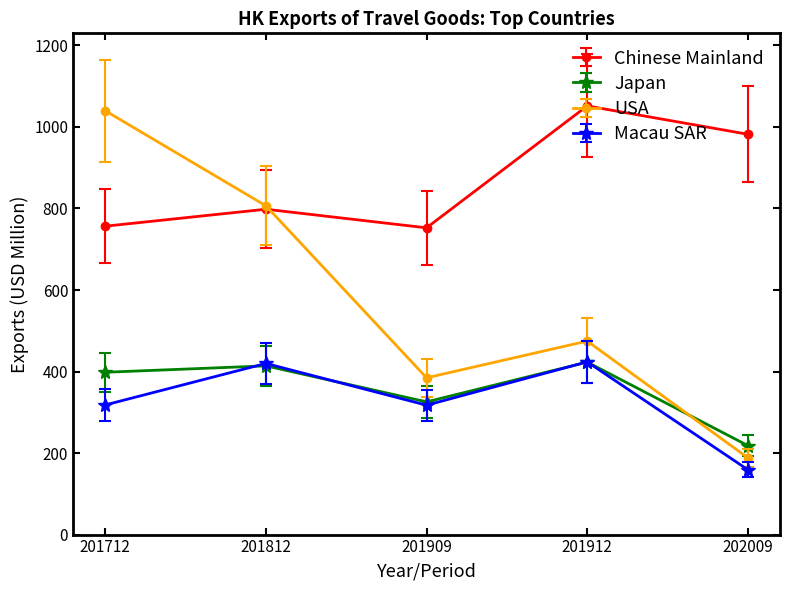

What is the value of the Macau SAR point at the 5th from the left?

159.2